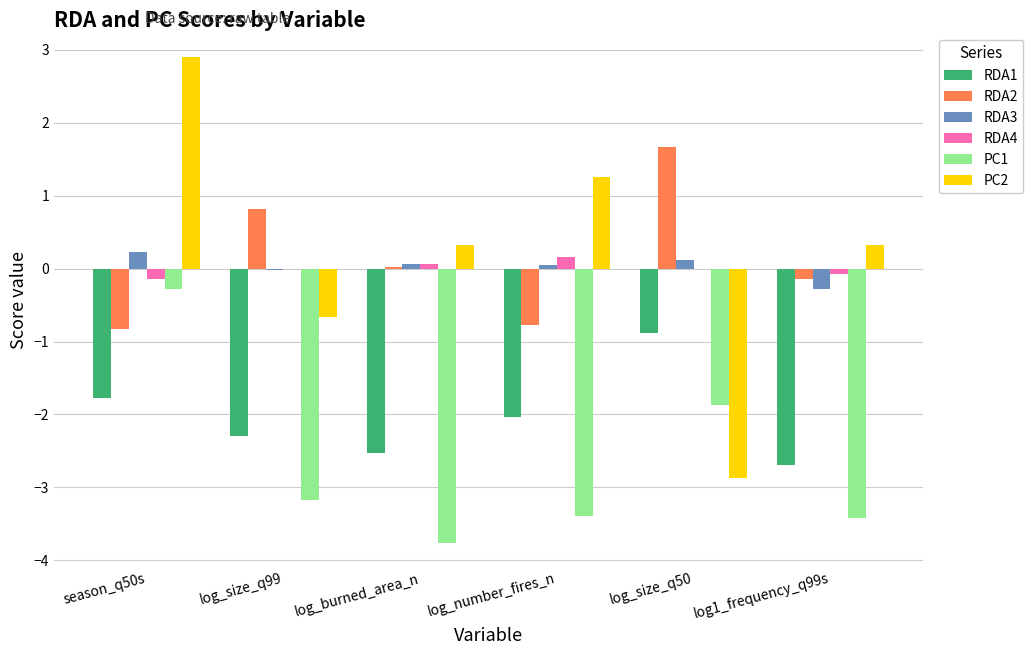

At which category does the chart reach its peak across all series?

season_q50s